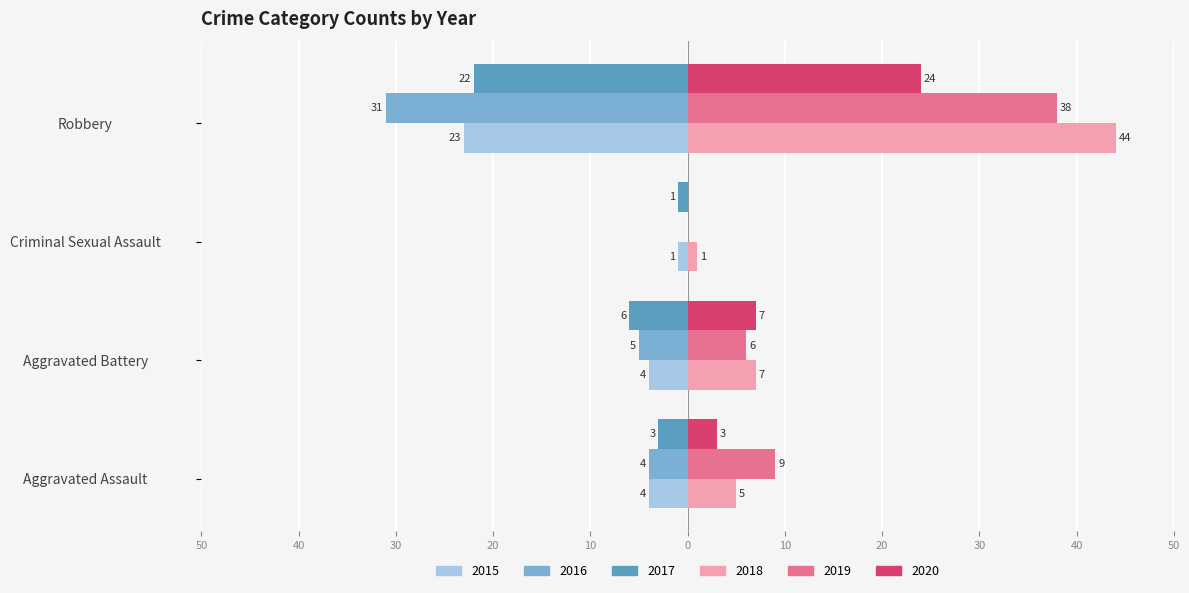

What is the label of the 2nd bar from the left?

Aggravated Battery